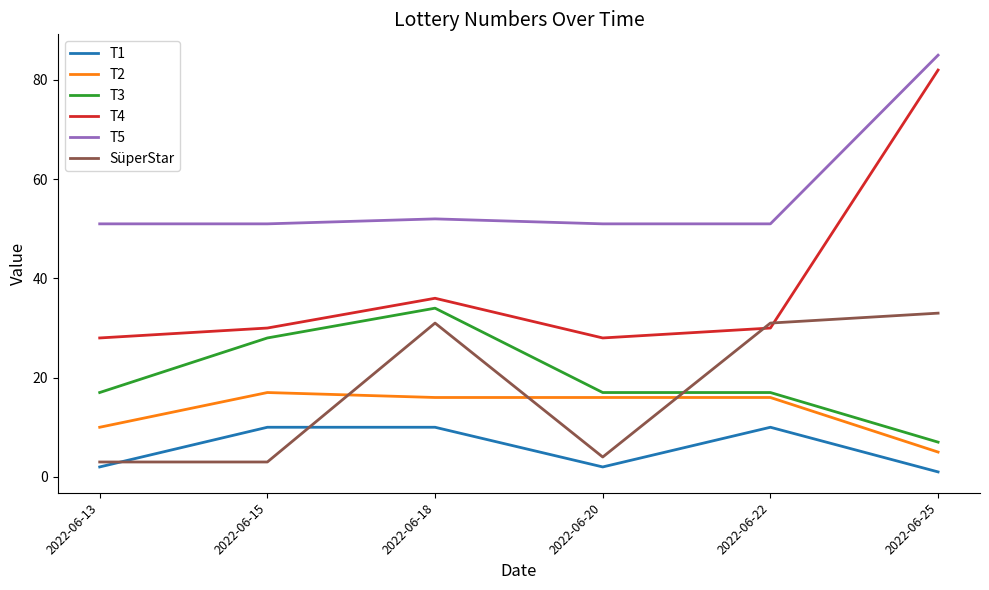

Is this an area chart (filled region under the line)?

No